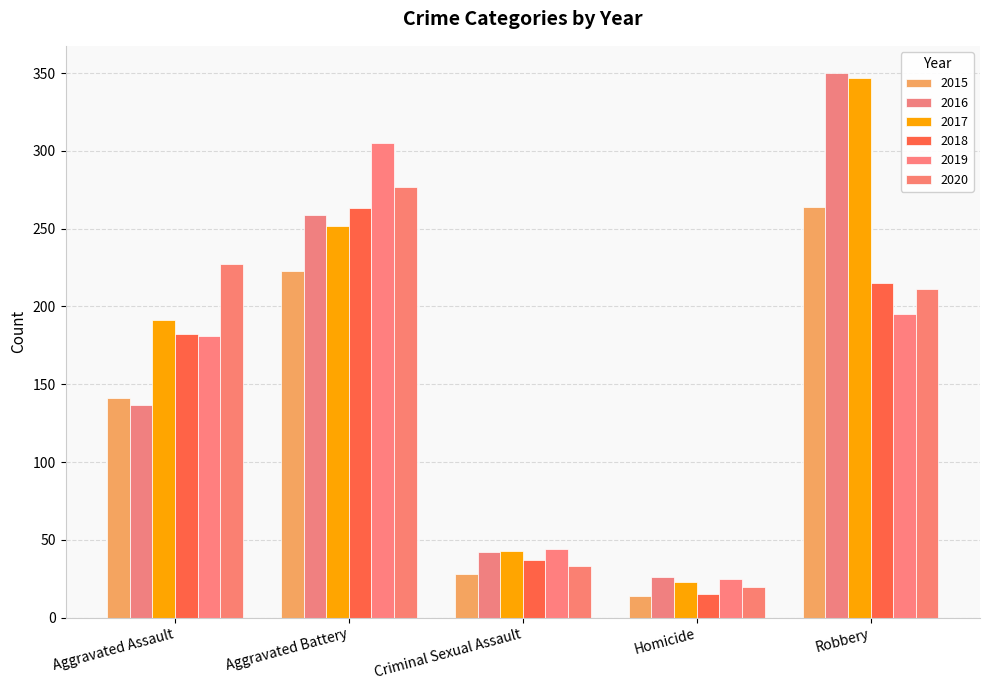

What is the label of the 4th bar from the left?

Homicide